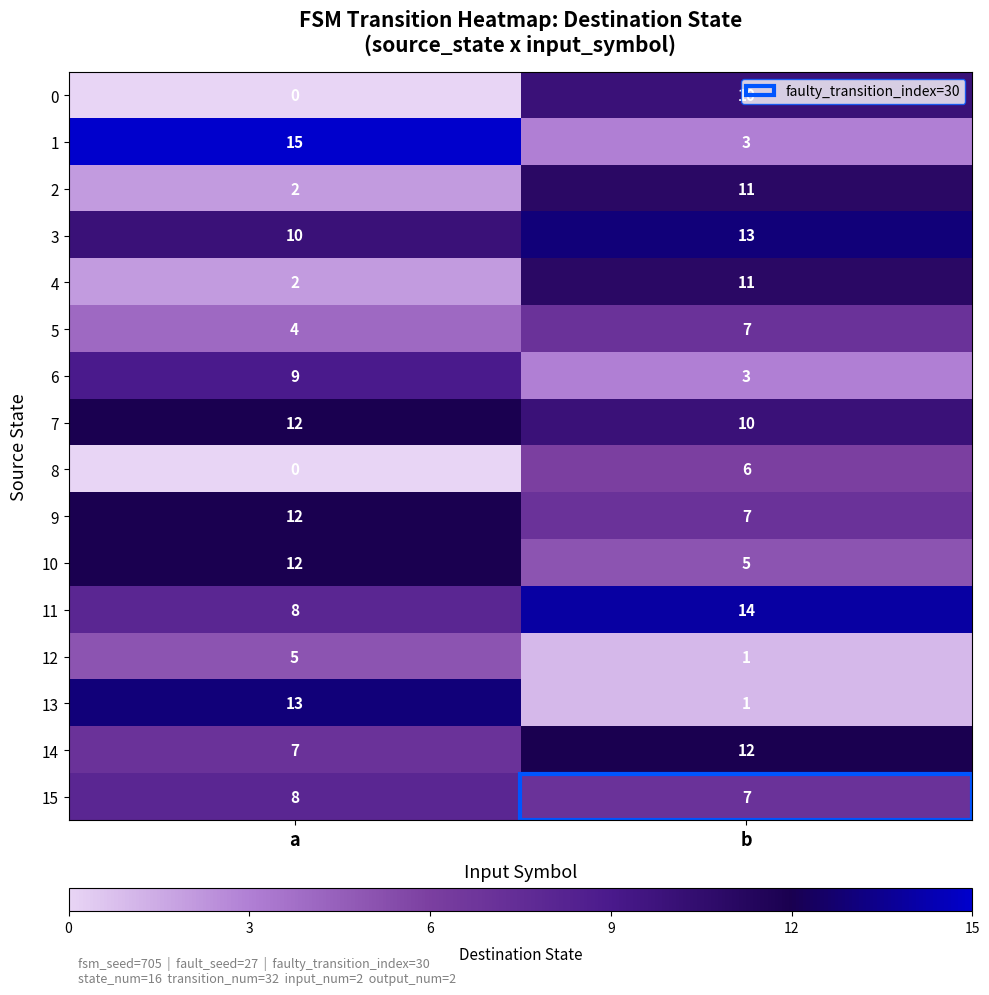

The value of 14 at a is 4. True or false?

False